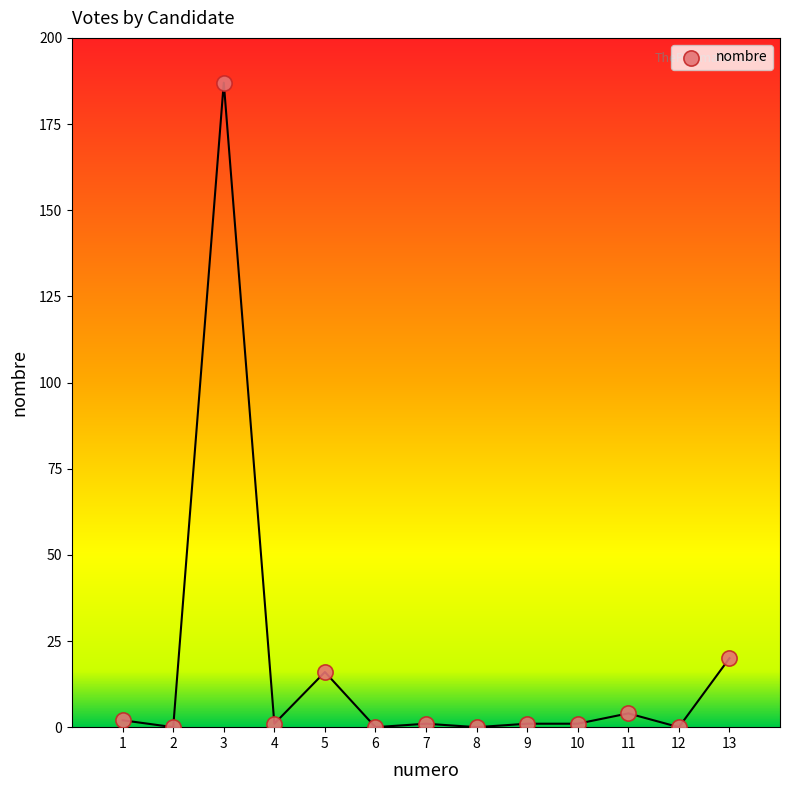

What is the range of X values (max minus min)?

12